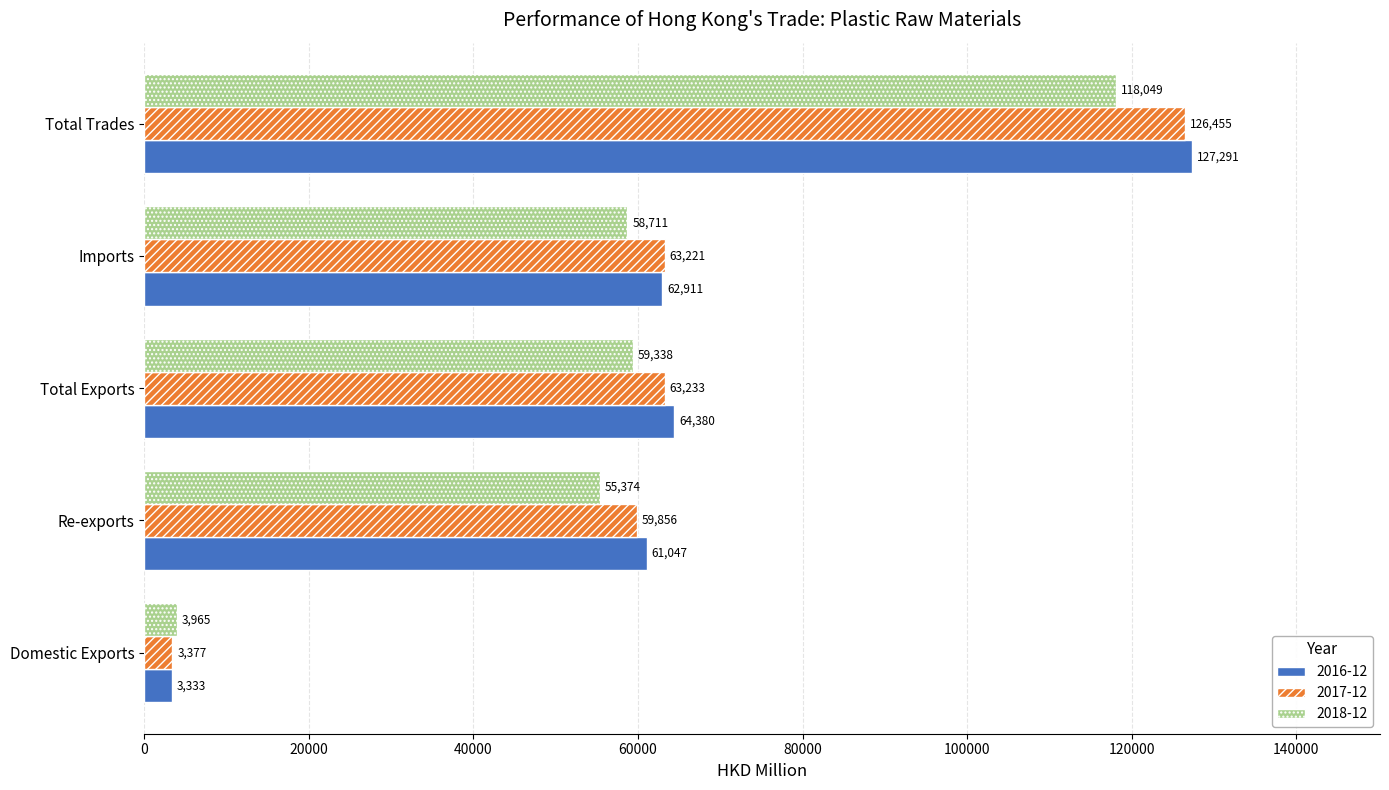

Which category has the lowest value in the 2016-12 series?

Domestic Exports